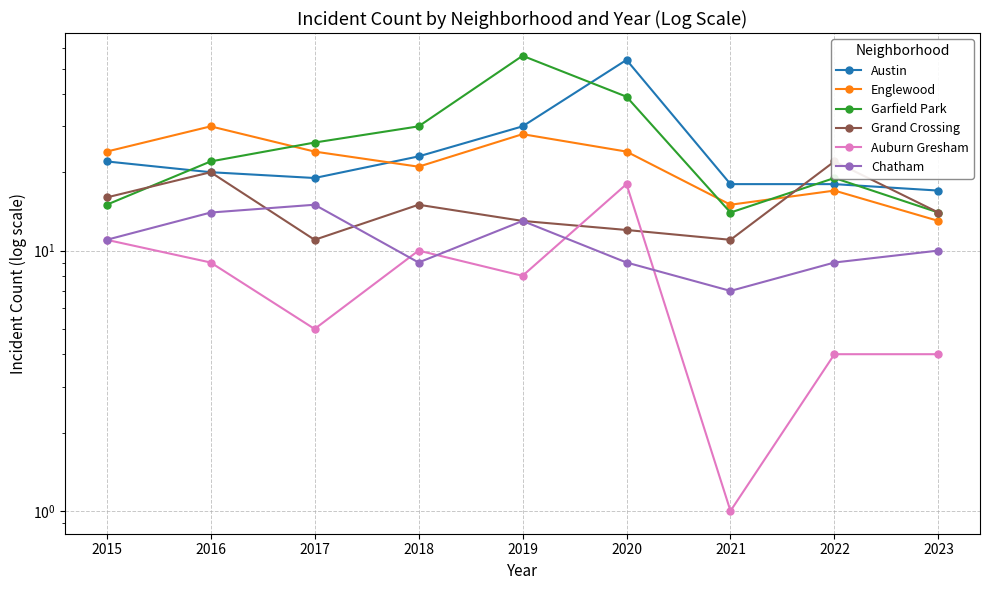

After their last crossing, which series has the higher values: Grand Crossing or Auburn Gresham?

Grand Crossing